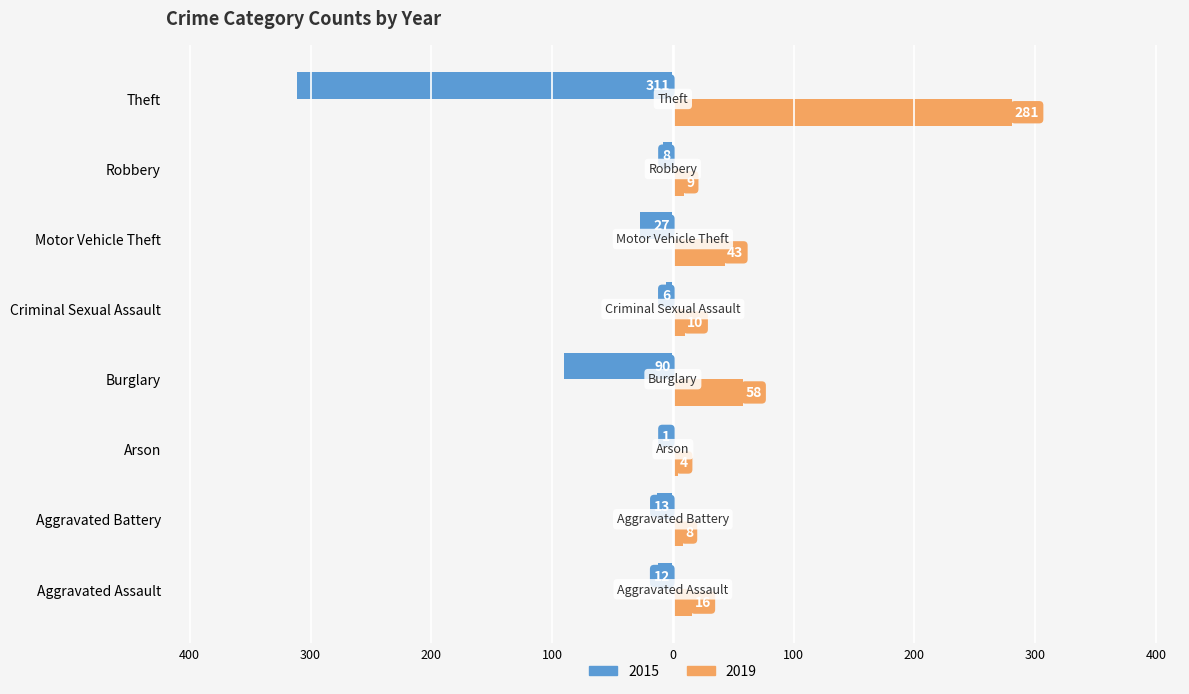

What is the label of the 5th bar from the left?

Criminal Sexual Assault